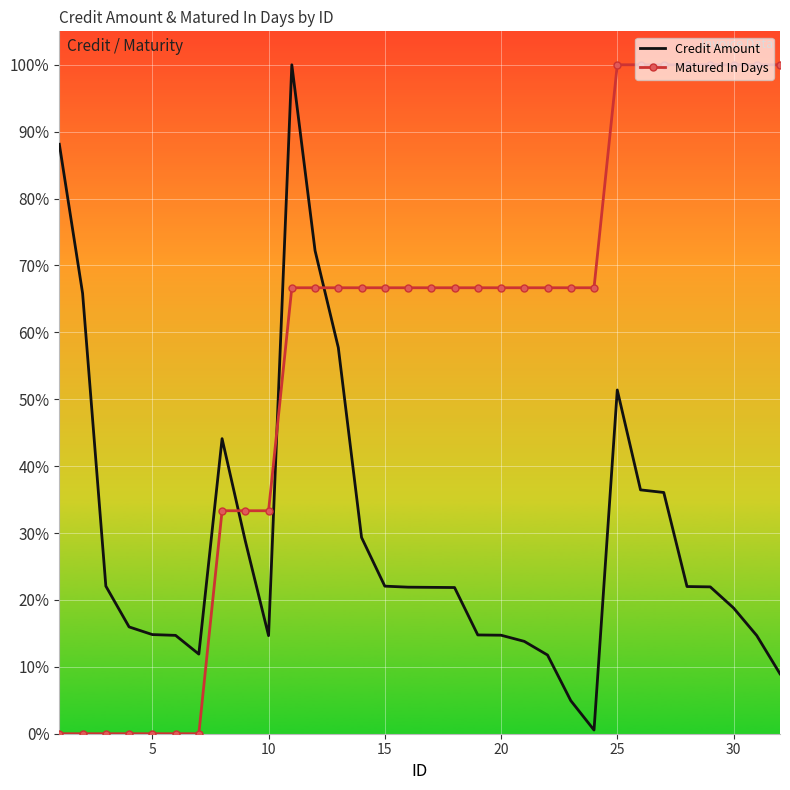

True or false: Credit Amount and Matured In Days intersect in this chart.

True